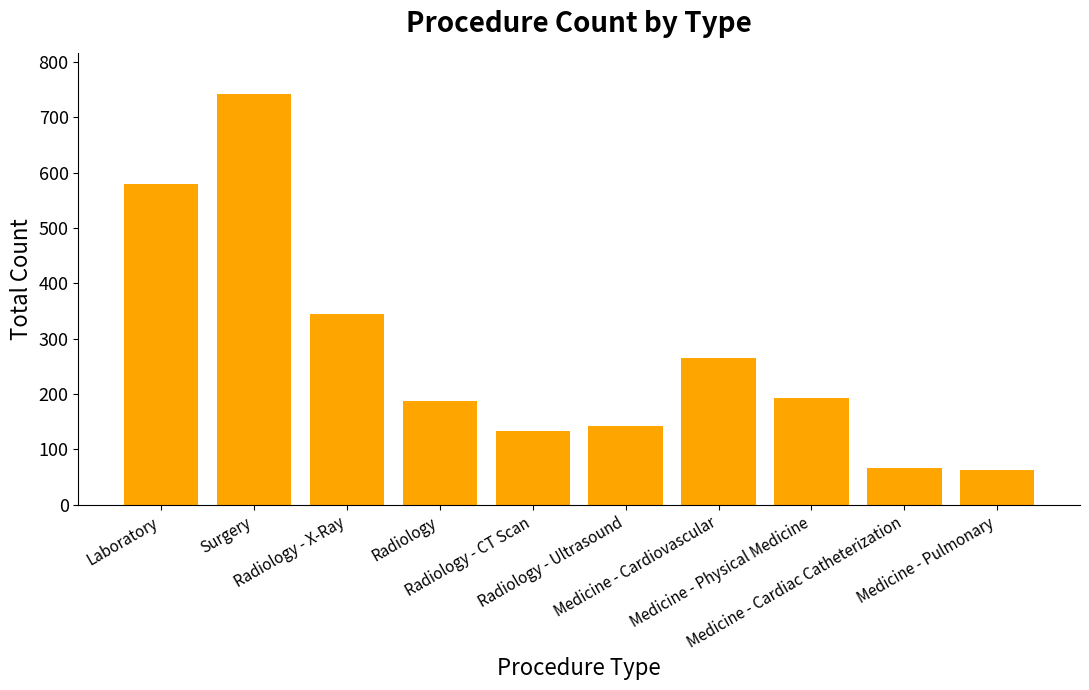

What is the maximum value shown in the chart?

742